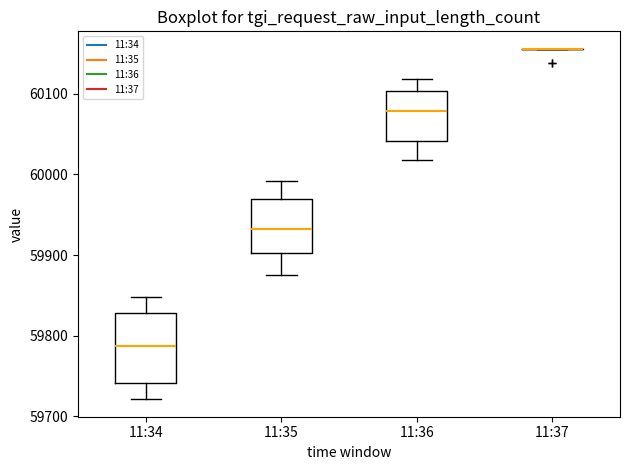

Comparing the boxes themselves (not the whiskers), which one is the tallest?

11:34